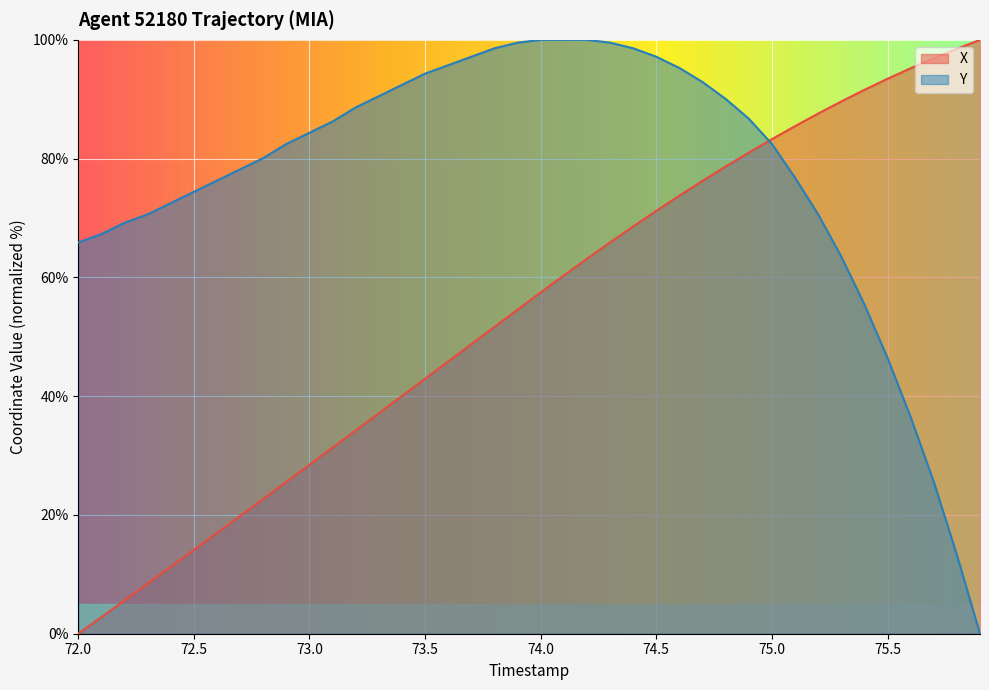

What is the greatest value displayed?

100.0